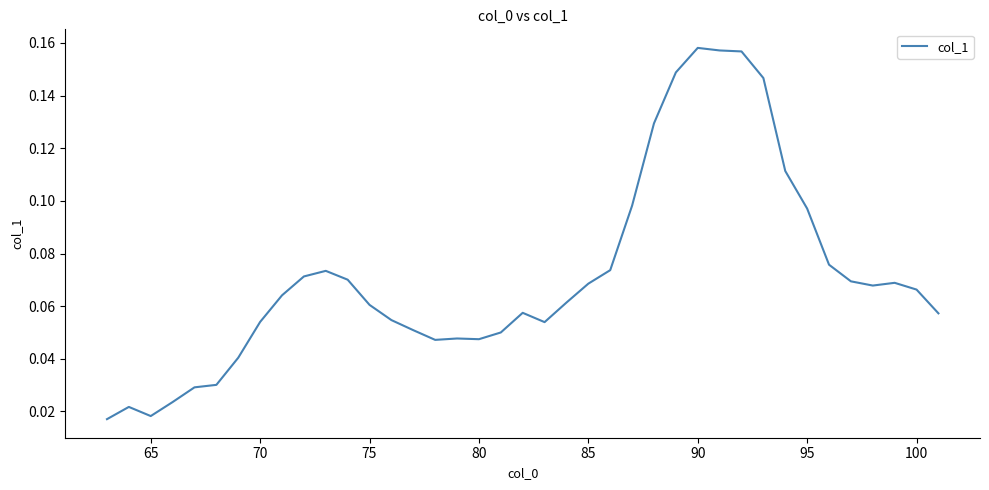

Does the chart display data point markers on the line(s)?

No